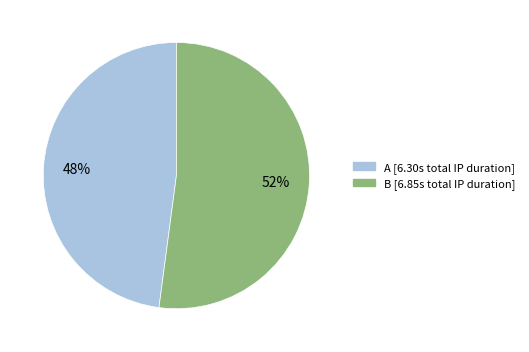

Do A and B together represent more than half of the pie?

Yes